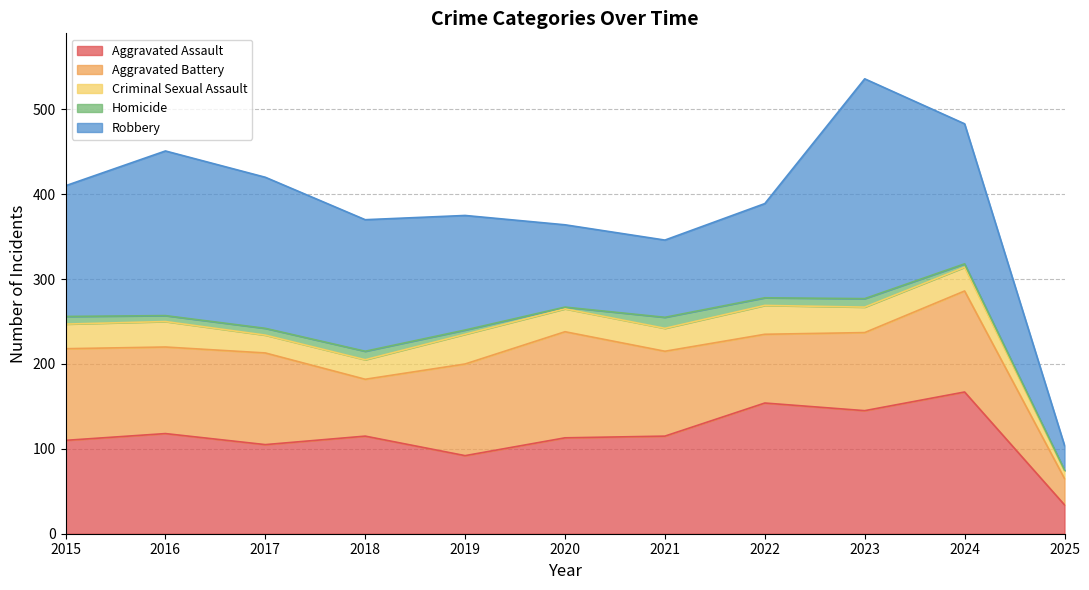

At which category is the sum across all series the highest?

2023